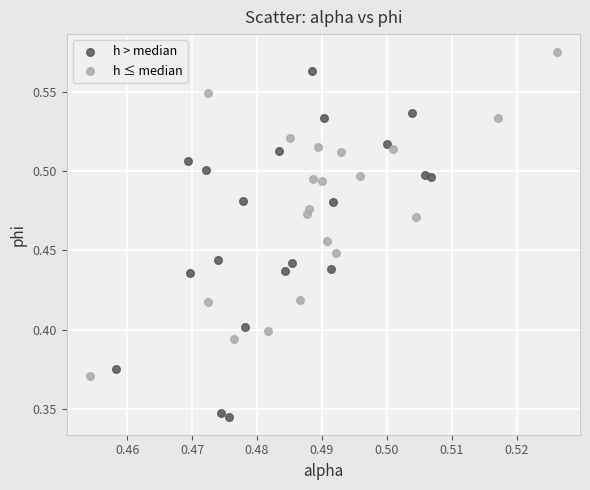

What are all the series names shown in the legend?

h > median, h ≤ median